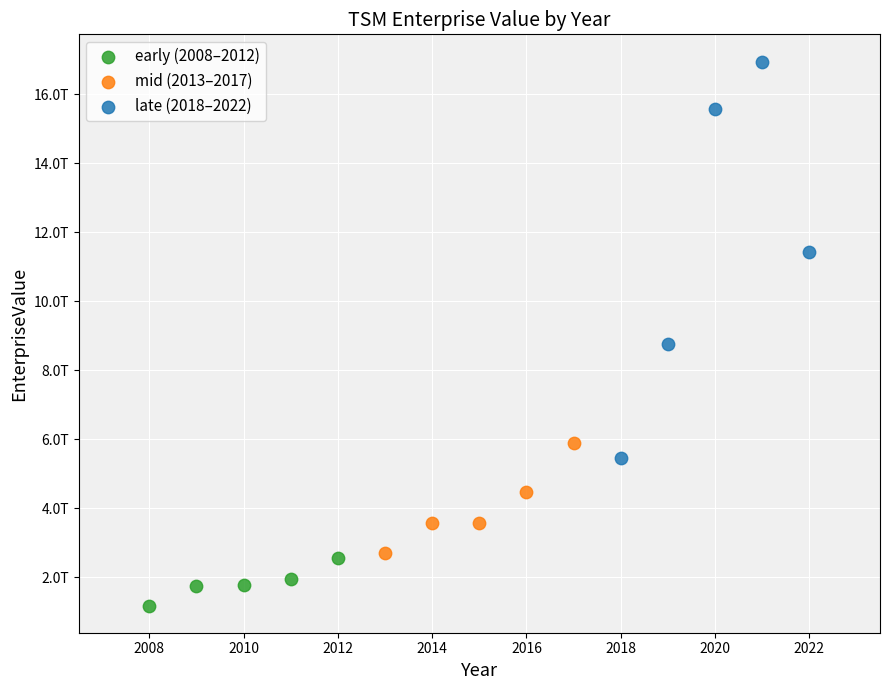

What are all the series names shown in the legend?

early (2008–2012), mid (2013–2017), late (2018–2022)